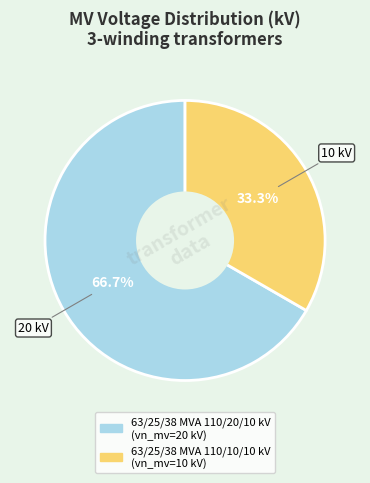

What percentage is NOT represented by 63/25/38 MVA 110/20/10 kV?

33.3%